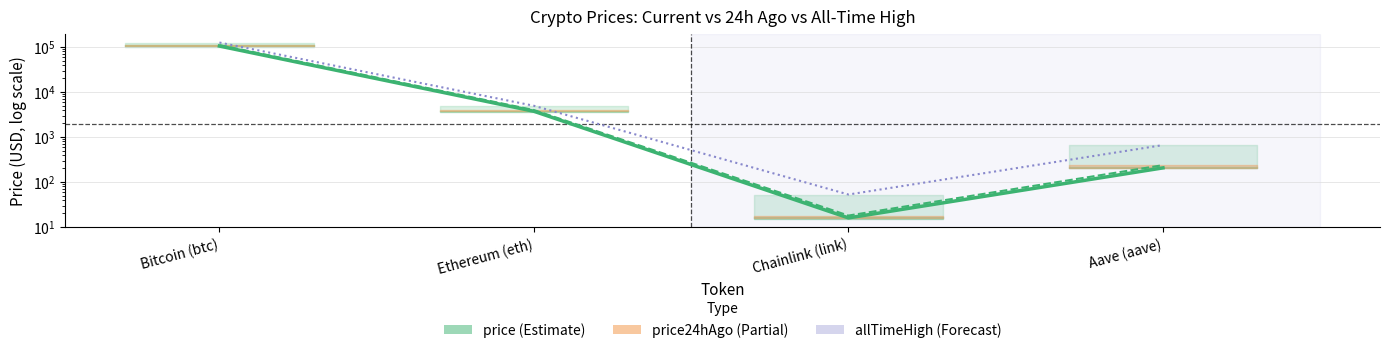

True or false: price and price24hAgo intersect in this chart.

False